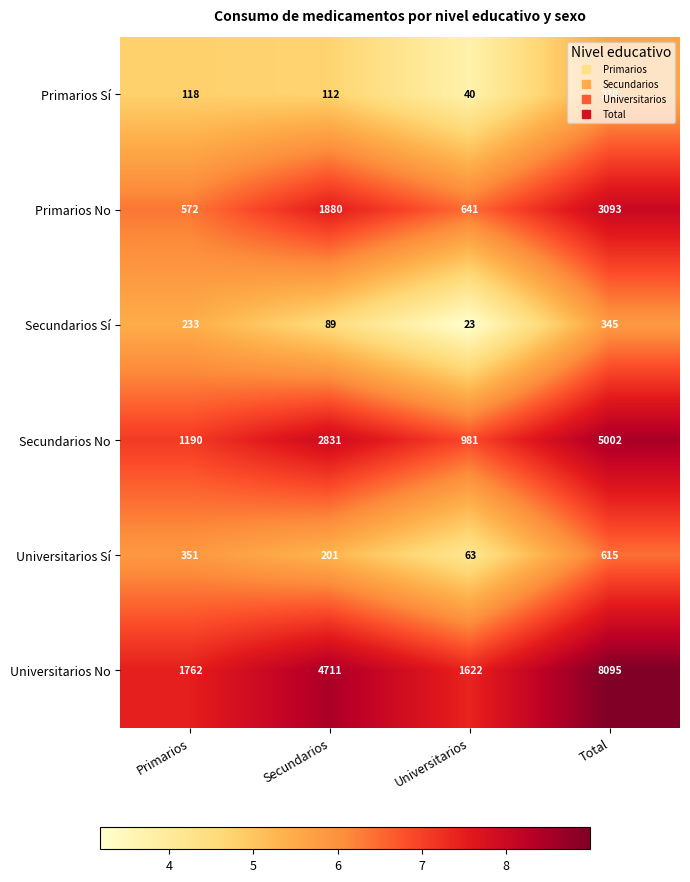

Rank the series by their maximum value, from lowest to highest.

Primarios Sí, Secundarios Sí, Universitarios Sí, Primarios No, Secundarios No, Universitarios No